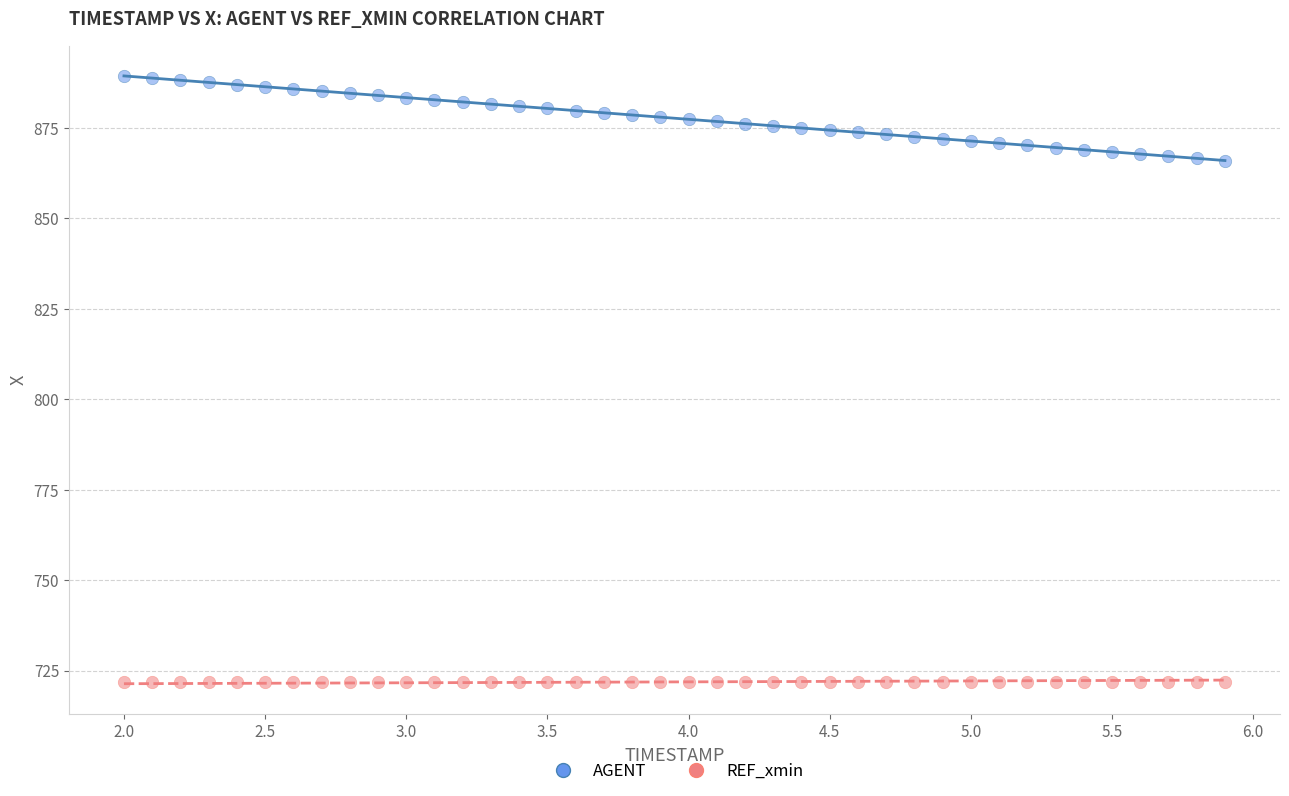

Which series reaches the minimum Y coordinate?

REF_xmin